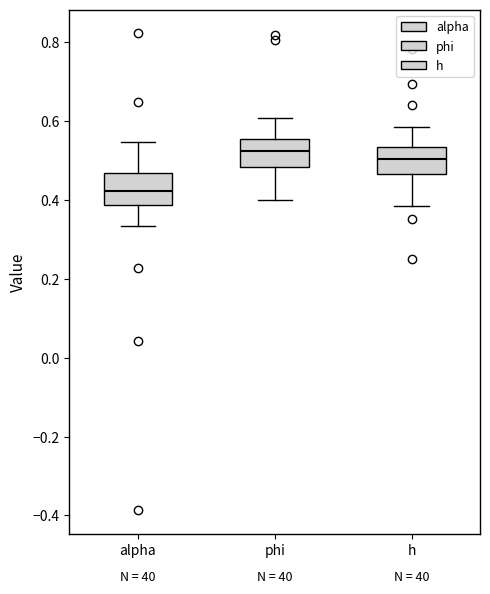

Reading left to right, transcribe this box plot: for each box, give where its median line is, the range the box spans, and where its two whiskers end, as read against the y-axis. The values are not printed on the chart, so give them approximately, as read against the axis.

alpha: median 0.42, box 0.38 to 0.46, whiskers 0.34 to 0.54
phi: median 0.52, box 0.48 to 0.56, whiskers 0.40 to 0.60
h: median 0.50, box 0.46 to 0.54, whiskers 0.38 to 0.58